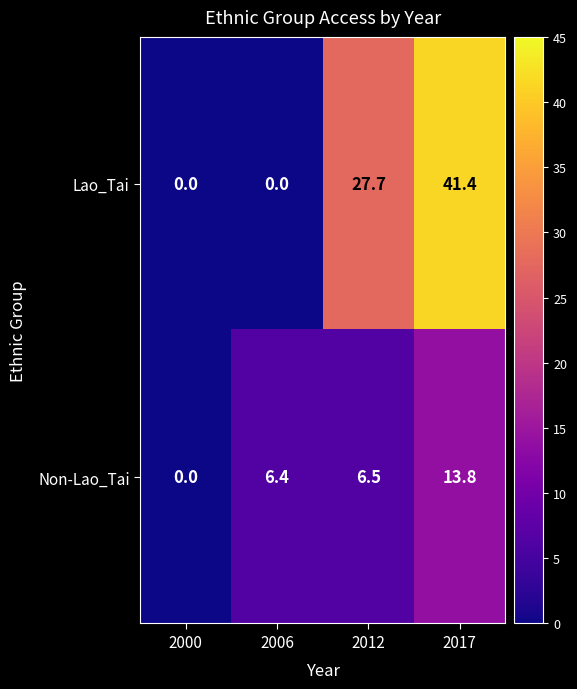

Which series changed the most between 2012 and 2017?

Lao_Tai